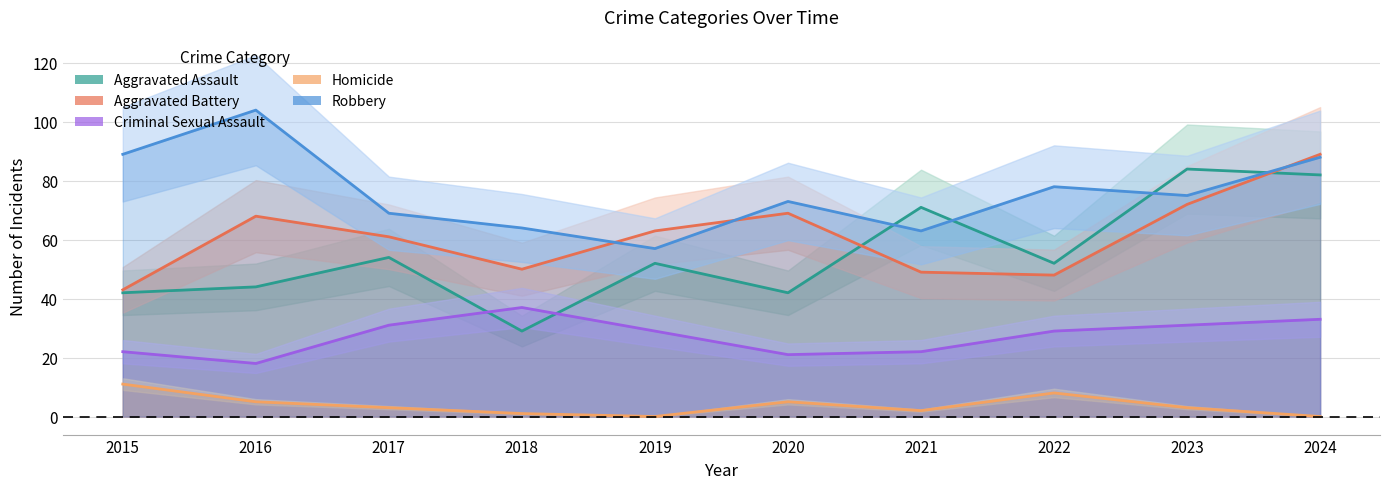

Reading right to left, what are all the values shown in this chart?

Aggravated Assault: 2024=82	2023=84	2022=52	2021=71	2020=42	2019=52	2018=29	2017=54	2016=44	2015=42
Aggravated Battery: 2024=89	2023=72	2022=48	2021=49	2020=69	2019=63	2018=50	2017=61	2016=68	2015=43
Criminal Sexual Assault: 2024=33	2023=31	2022=29	2021=22	2020=21	2019=29	2018=37	2017=31	2016=18	2015=22
Homicide: 2024=0	2023=3	2022=8	2021=2	2020=5	2019=0	2018=1	2017=3	2016=5	2015=11
Robbery: 2024=88	2023=75	2022=78	2021=63	2020=73	2019=57	2018=64	2017=69	2016=104	2015=89